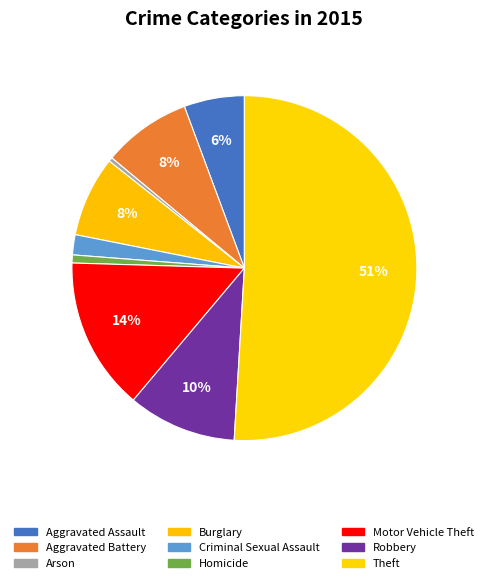

How many slices are in this pie chart?

9